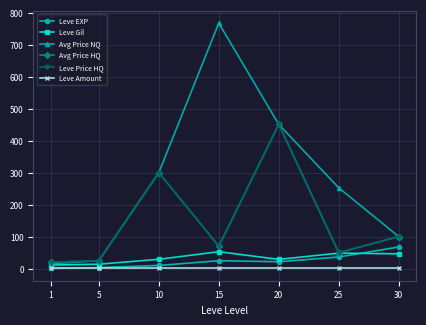

Is this an area chart (filled region under the line)?

No